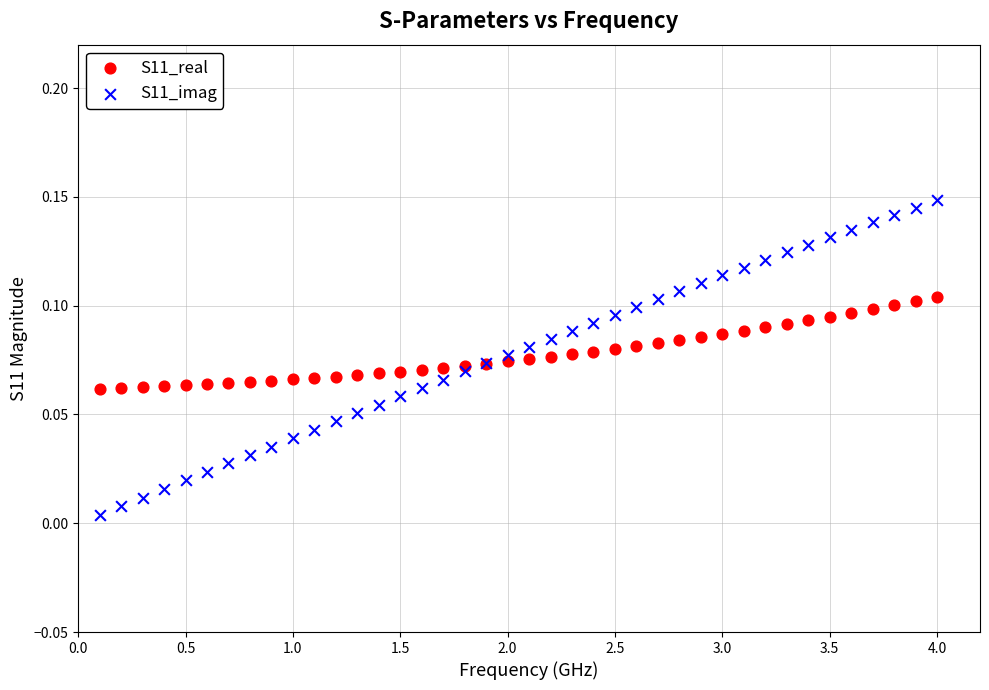

Which series reaches the maximum Y coordinate?

S11_imag